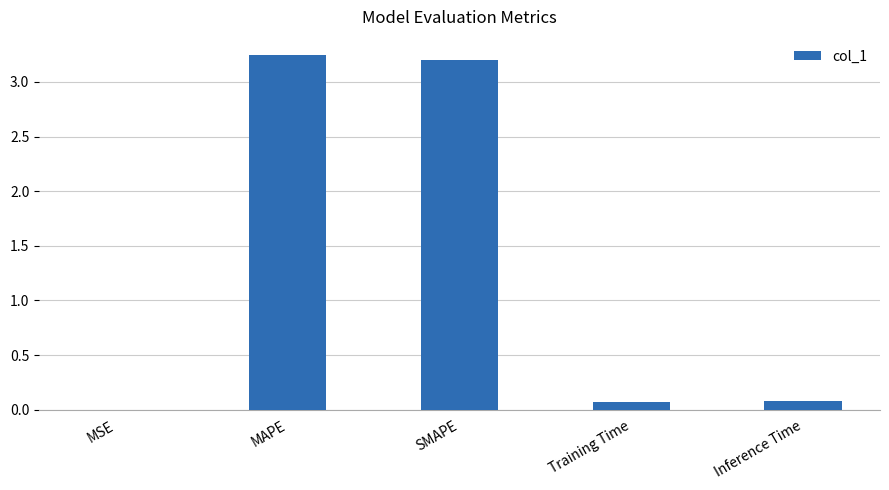

The value at SMAPE is 3.2. True or false?

True